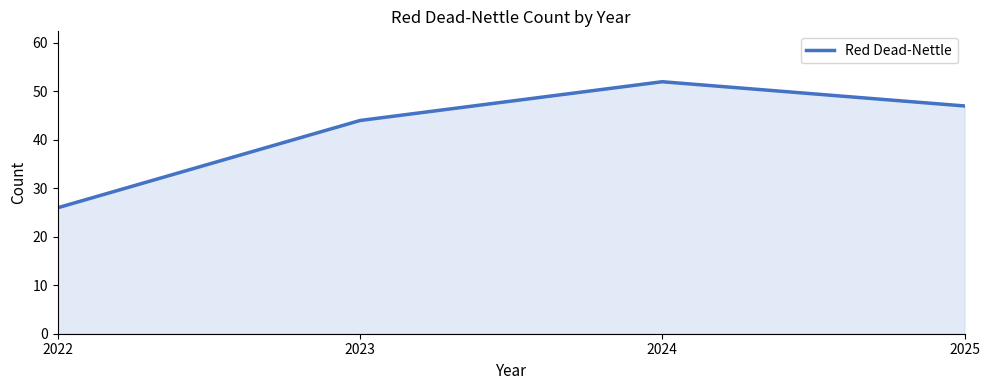

At which label is the value closest to 39?

2023